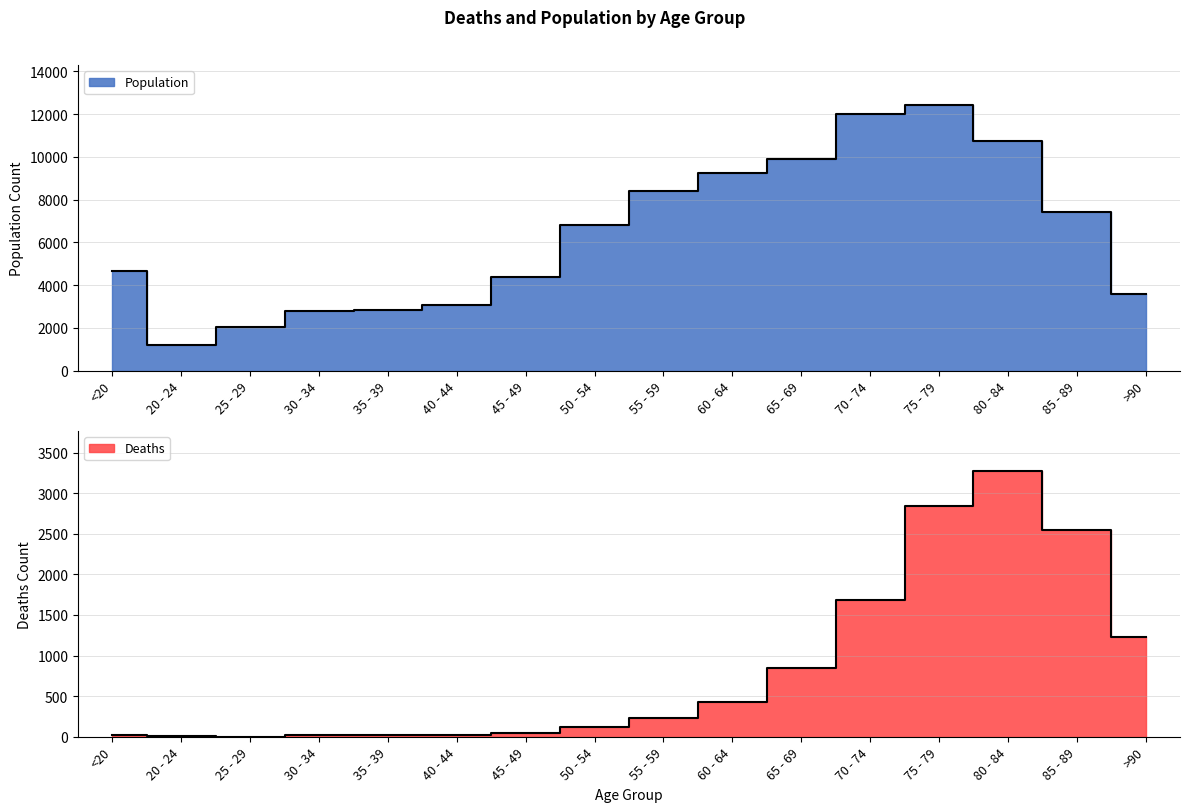

At 80 - 84, list the series in order from smallest to largest.

Deaths, Population